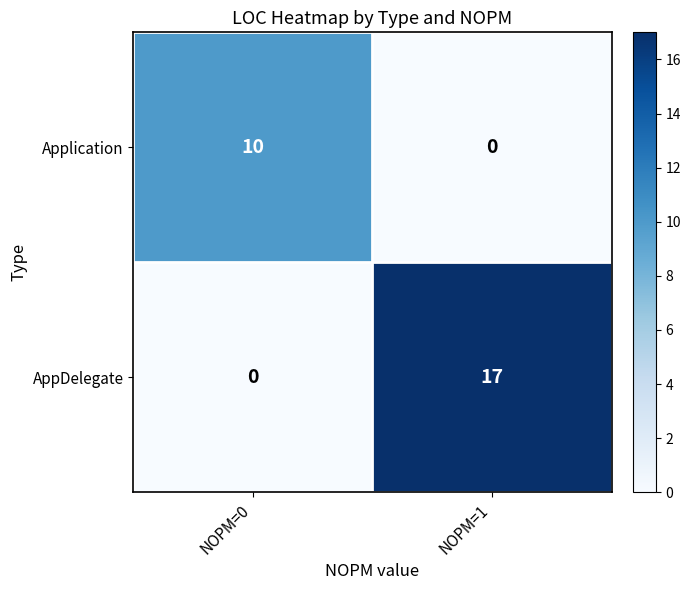

How many categories are shown in the chart?

2